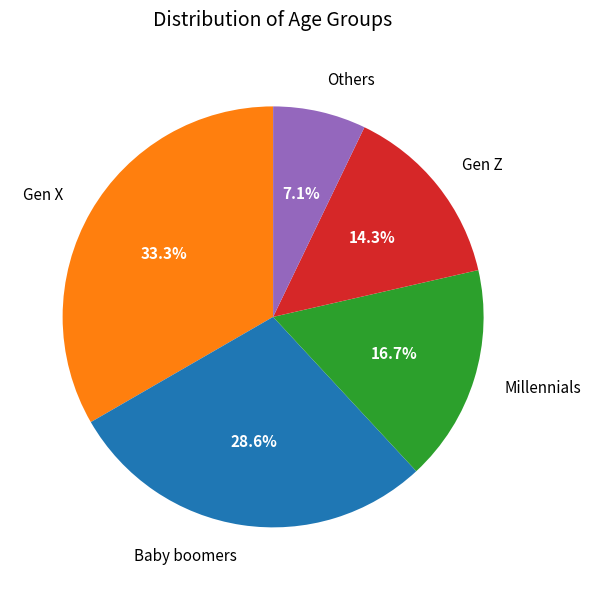

How many slices are in this pie chart?

5